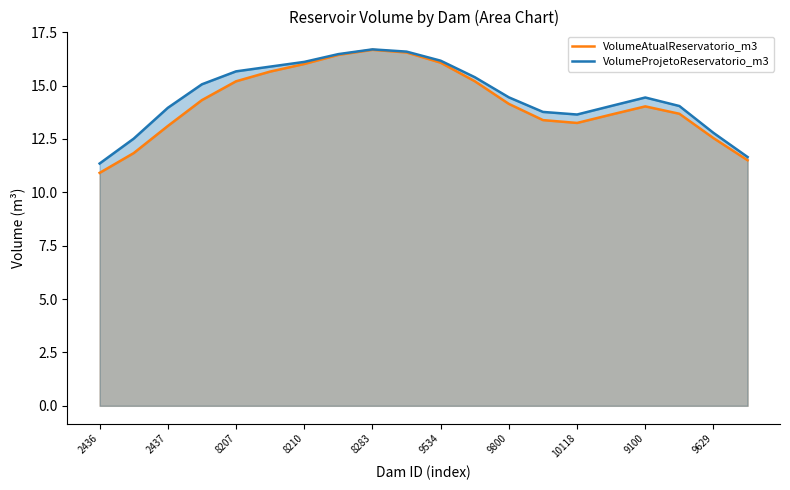

The value of VolumeAtualReservatorio_m3 at 8210 is 16.0. True or false?

True